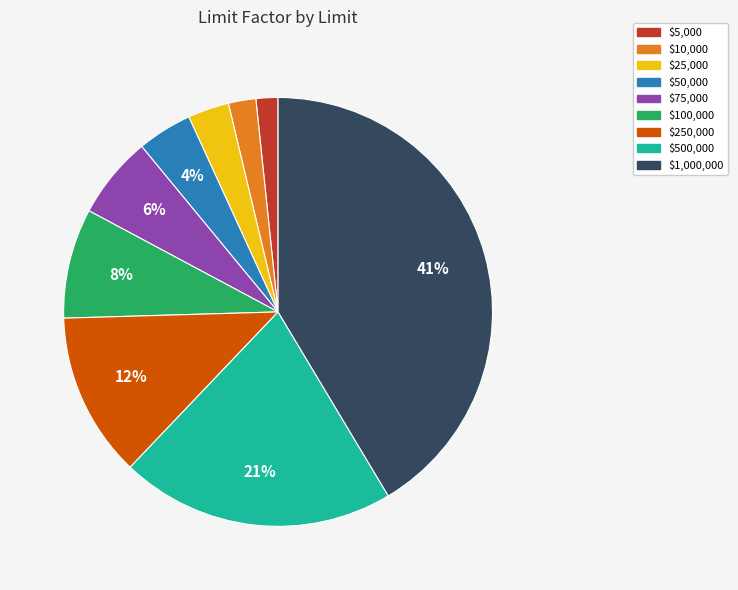

Does any single category account for the majority?

No